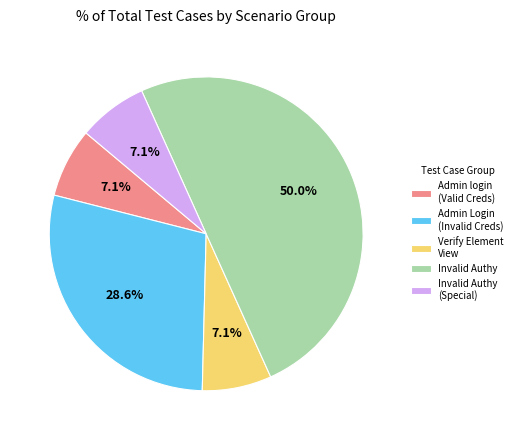

Combined, do Invalid Authy and Verify Element View account for over 50%?

Yes